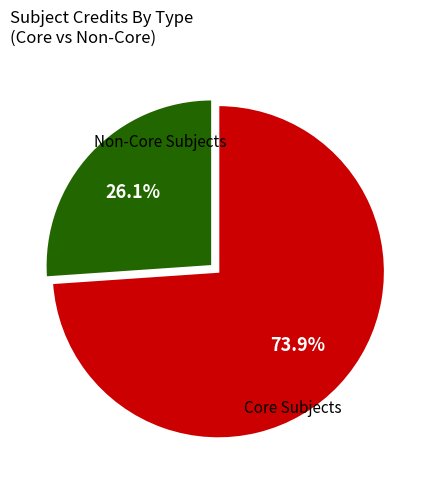

How many segments does this pie chart have?

2